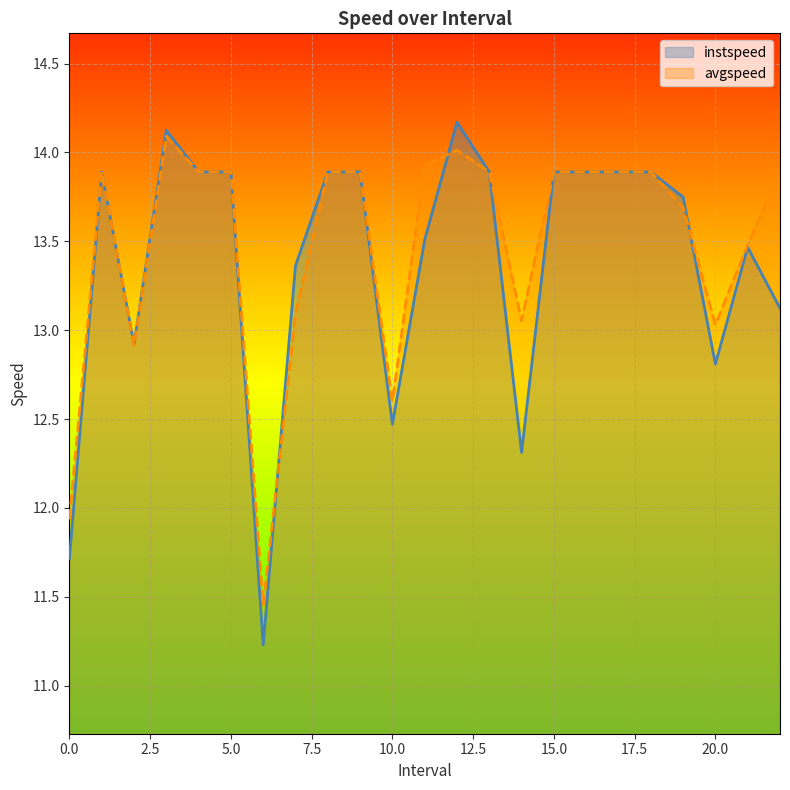

Which series ends up on top after the final intersection of instspeed and avgspeed?

avgspeed